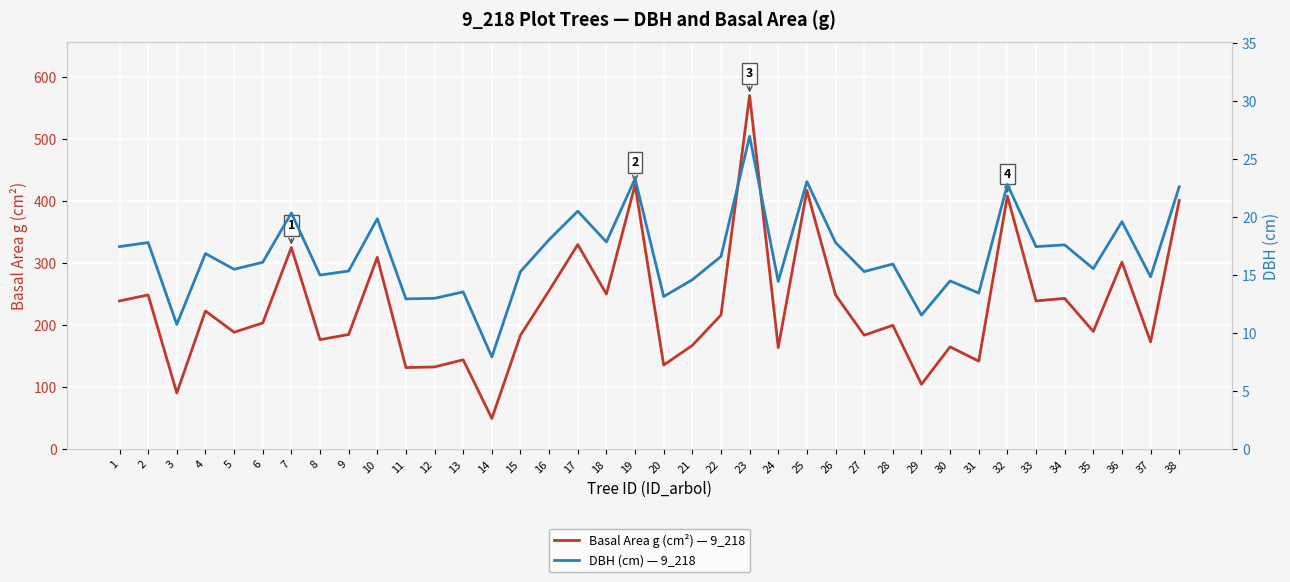

How many lines are shown in the chart?

2